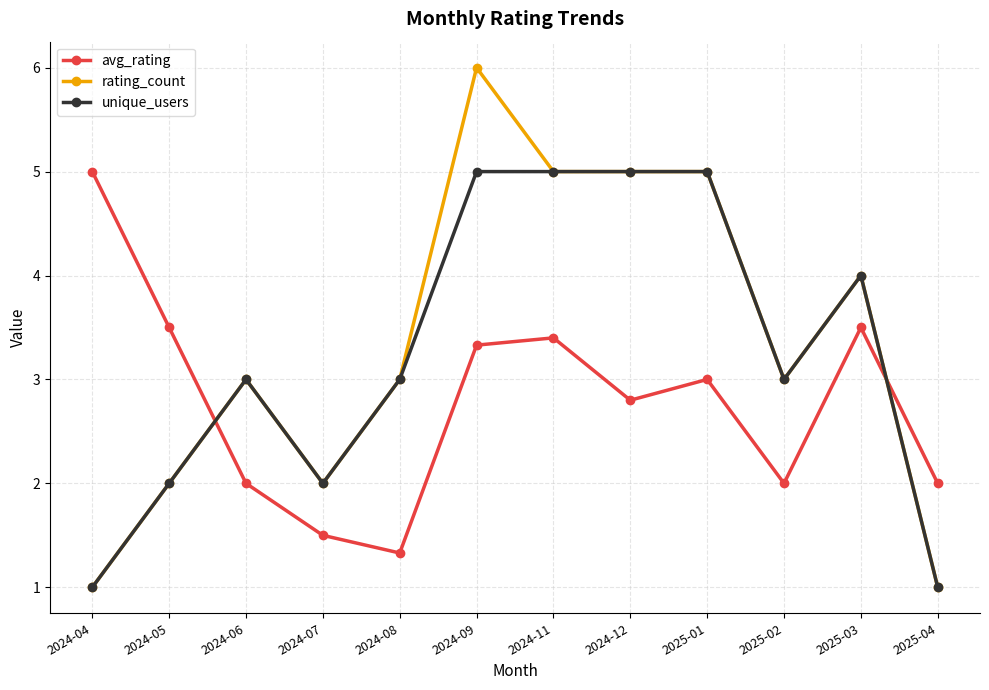

Reading right to left, extract all data points from this chart.

avg_rating: 2.0	3.5	2.0	3.0	2.8	3.4	3.3	1.3	1.5	2.0	3.5	5.0
rating_count: 1.0	4.0	3.0	5.0	5.0	5.0	6.0	3.0	2.0	3.0	2.0	1.0
unique_users: 1.0	4.0	3.0	5.0	5.0	5.0	5.0	3.0	2.0	3.0	2.0	1.0